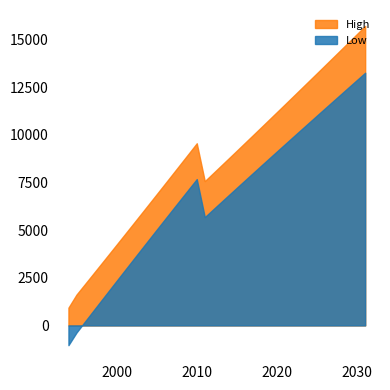

The value of Low at 2004 is 3062.0. True or false?

False